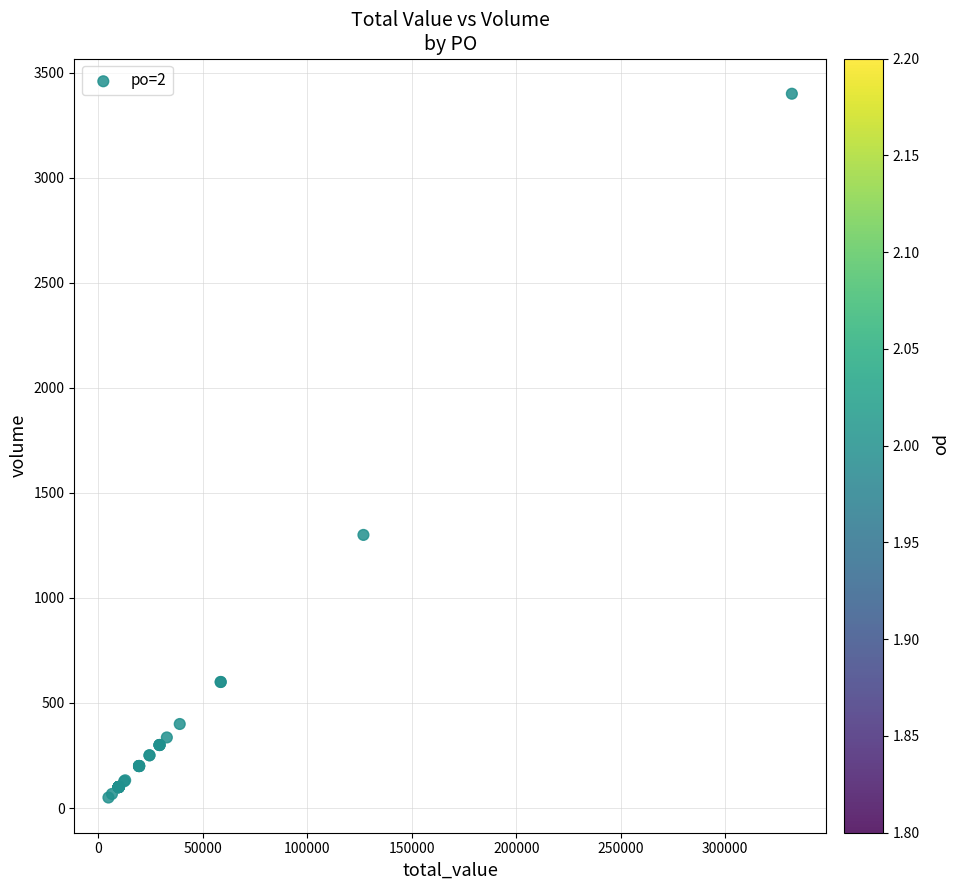

What Y value in the scatter plot is closest to 1725?

1300